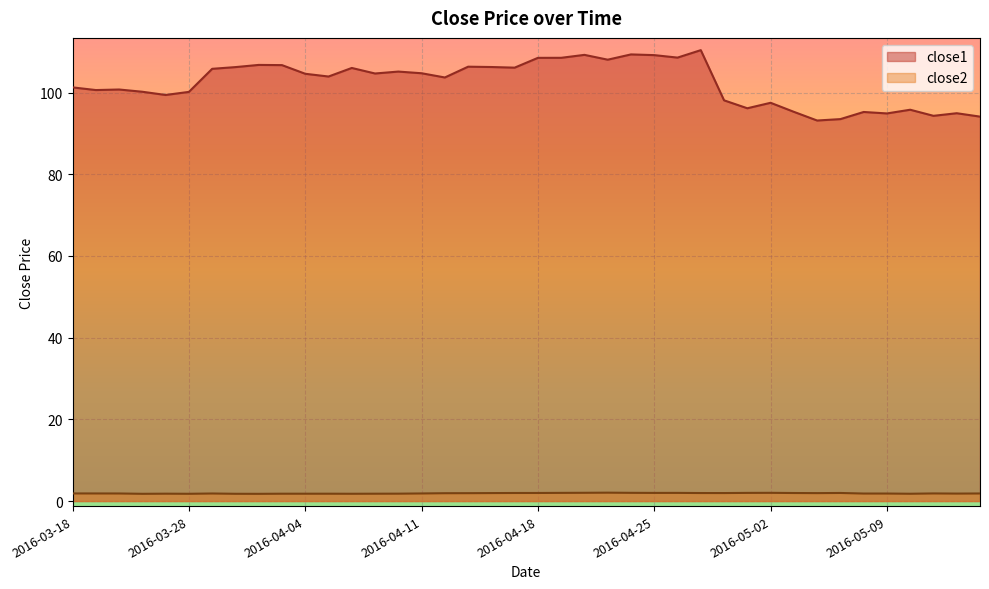

What is the total value across all series at 2016-04-25?

111.1